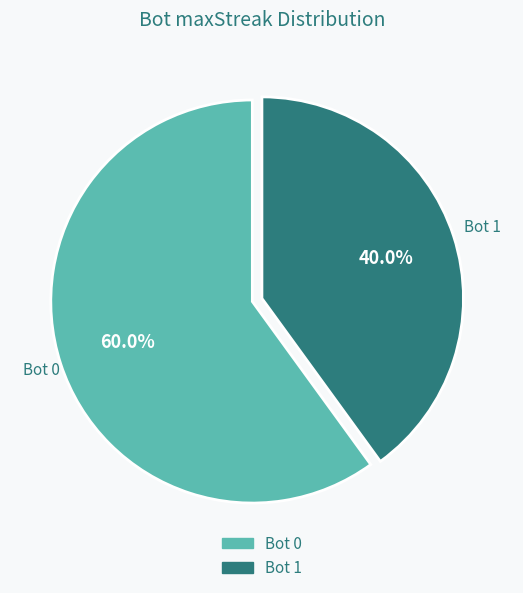

Does any single category account for the majority?

Yes